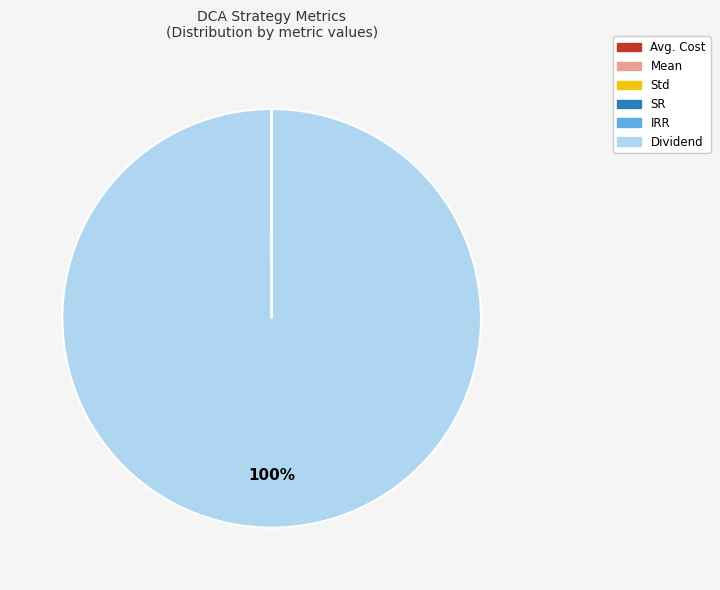

Which slice is the largest?

Dividend